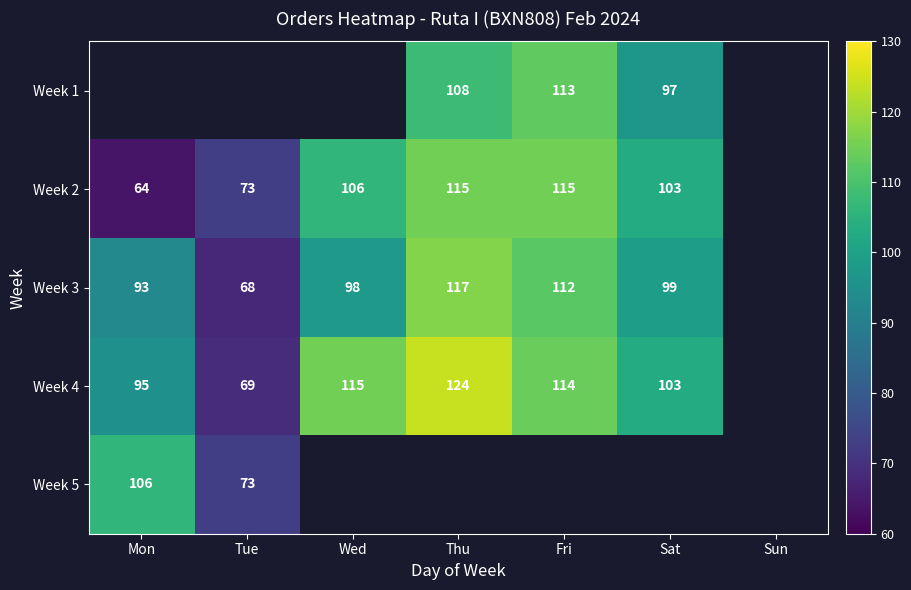

What is the maximum value shown in the chart?

124.0